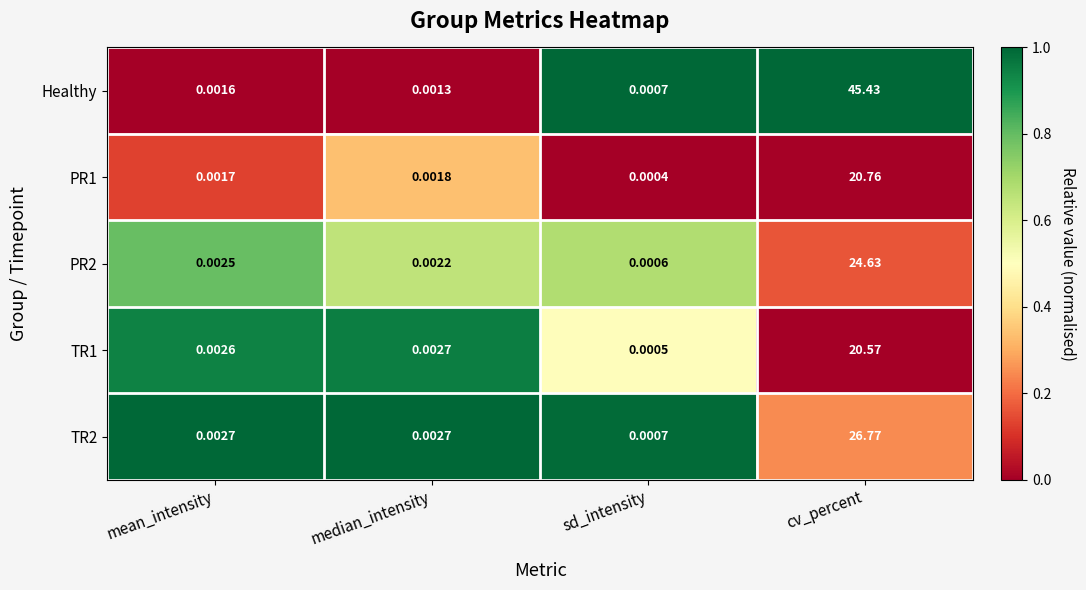

List the labels in order of PR1 value, largest first.

cv_percent, median_intensity, mean_intensity, sd_intensity